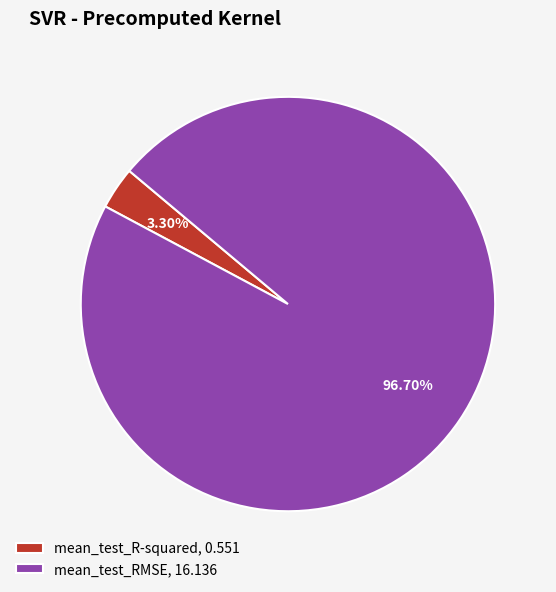

How much of the chart is everything except mean_test_RMSE?

3.3%